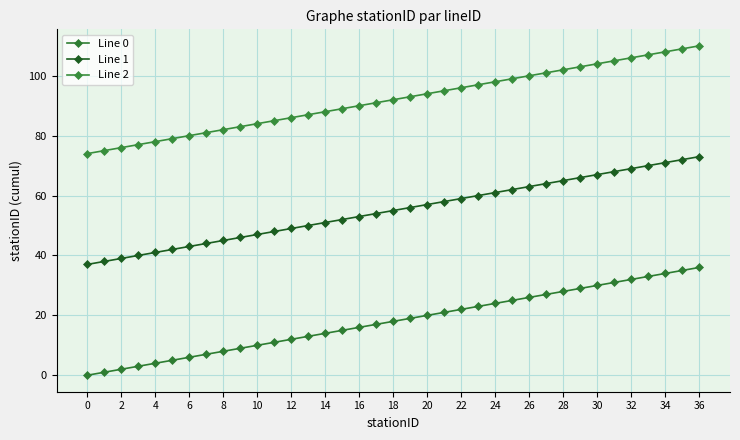

True or false: Line 0 and Line 1 cross at least once.

False